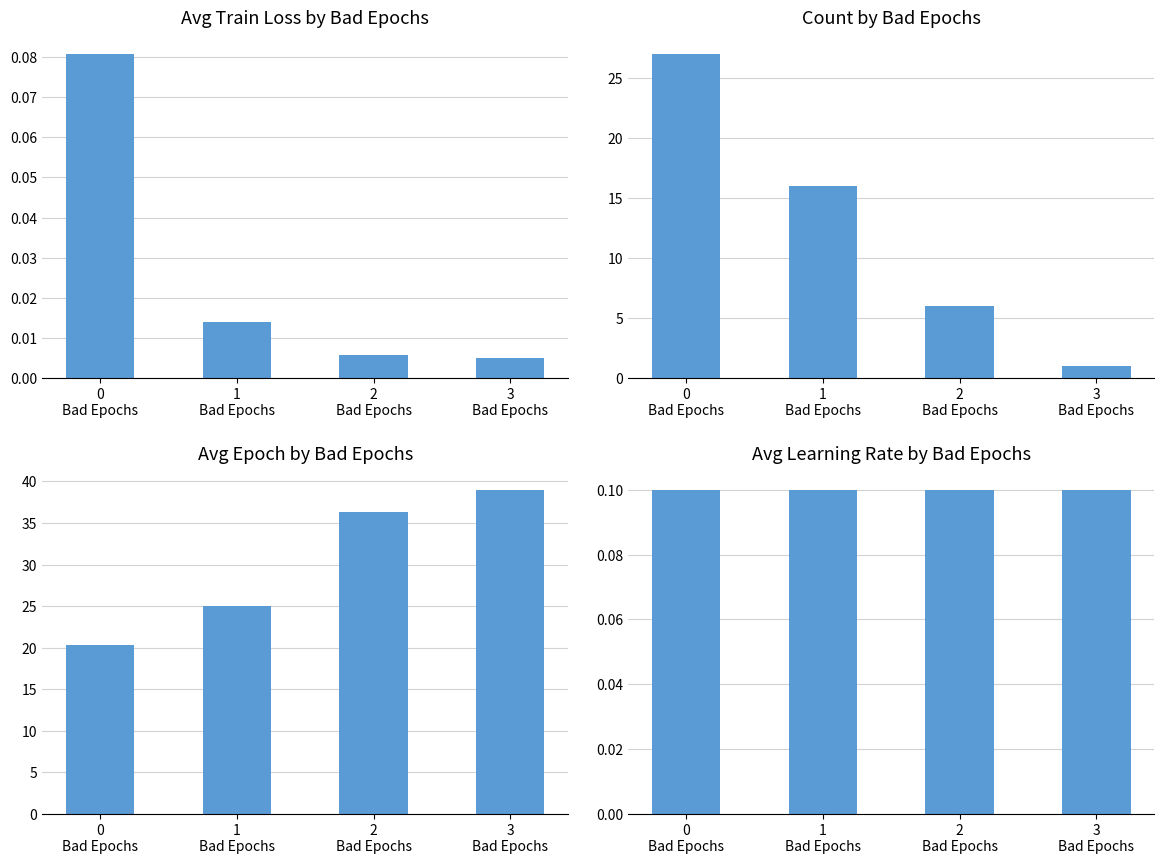

How many distinct data groups are displayed?

4